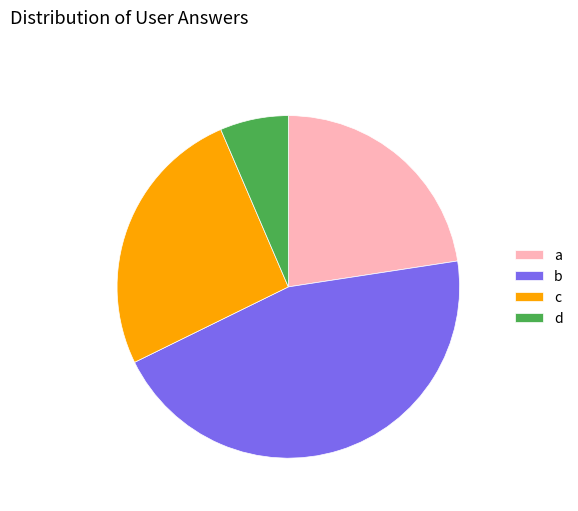

Which slice is the largest?

b